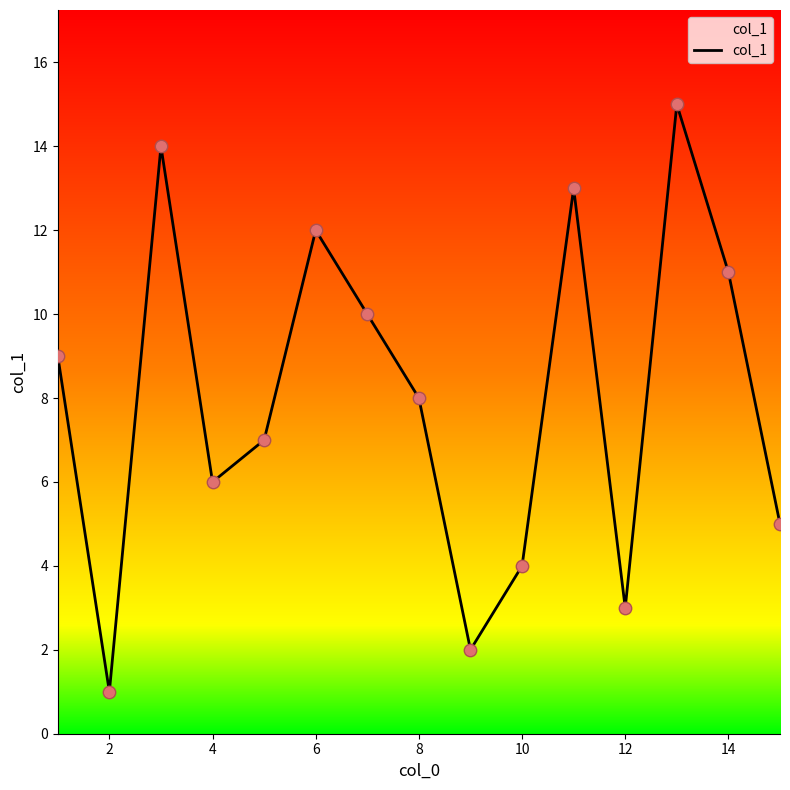

What is the greatest value displayed?

15